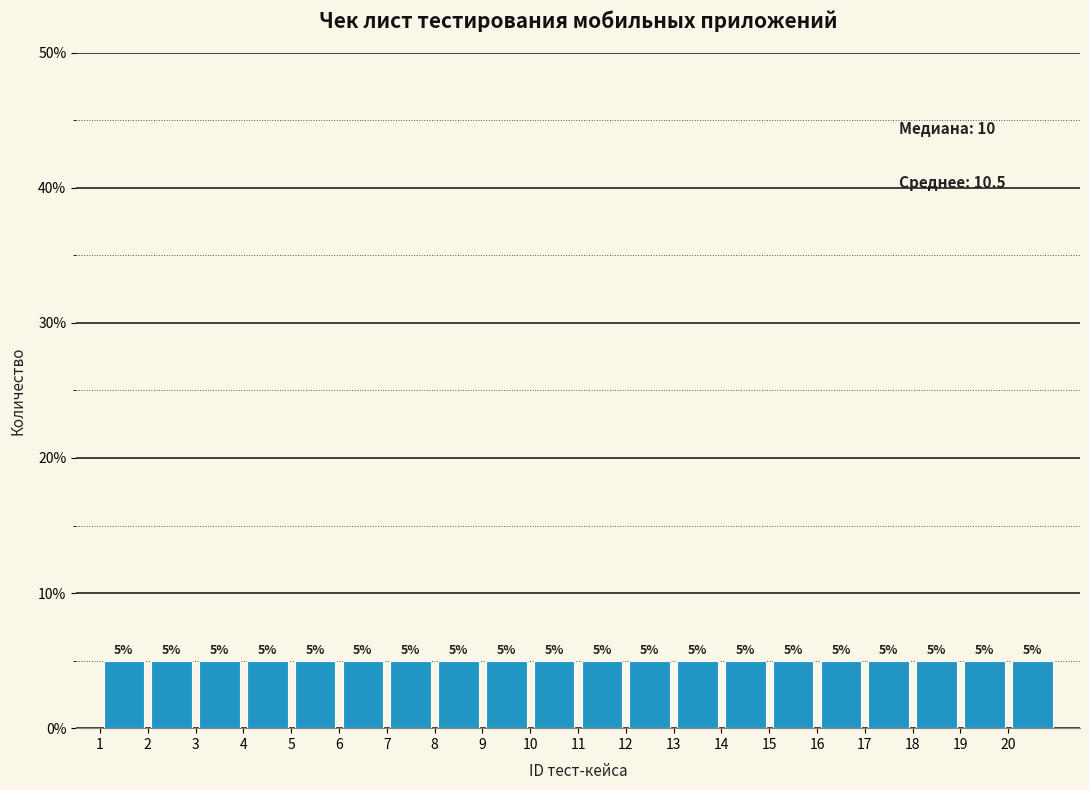

How tall is the bar that spans 19 to 20 on the x-axis?

5